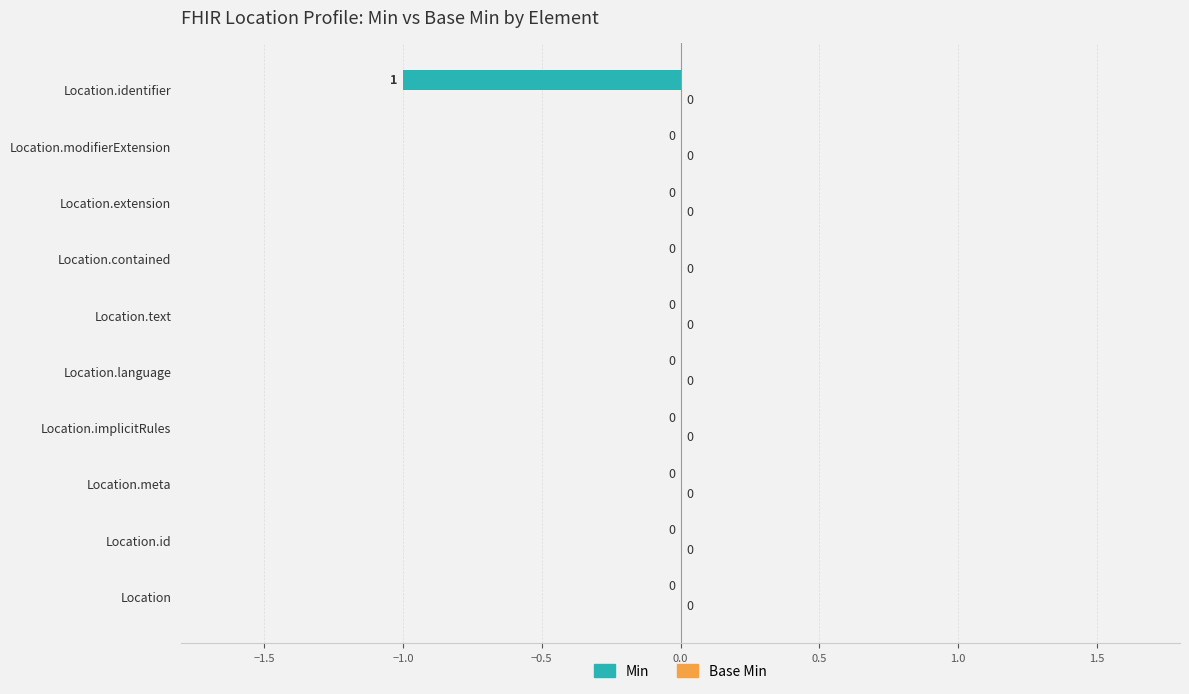

How many values are between 0 and 1?

9